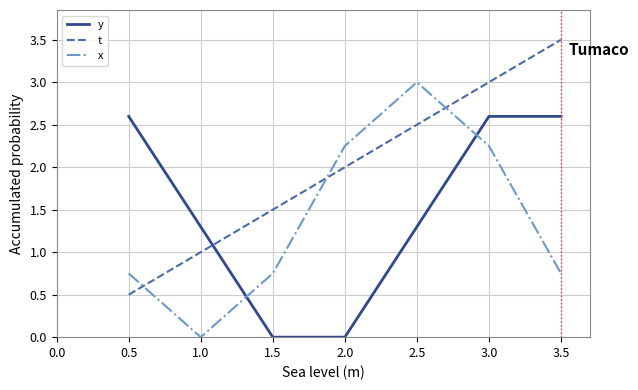

What is the difference between the maximum and minimum values in the y series?

2.6